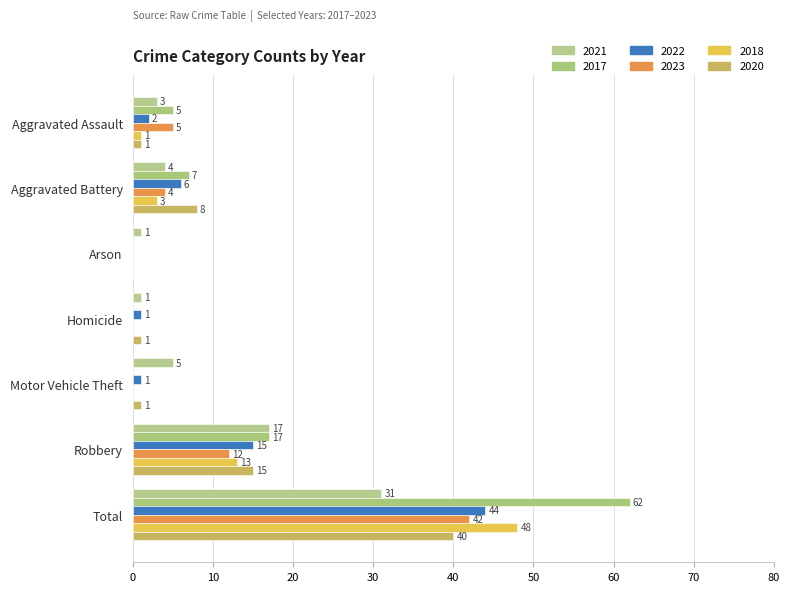

How many categories are shown in the chart?

7